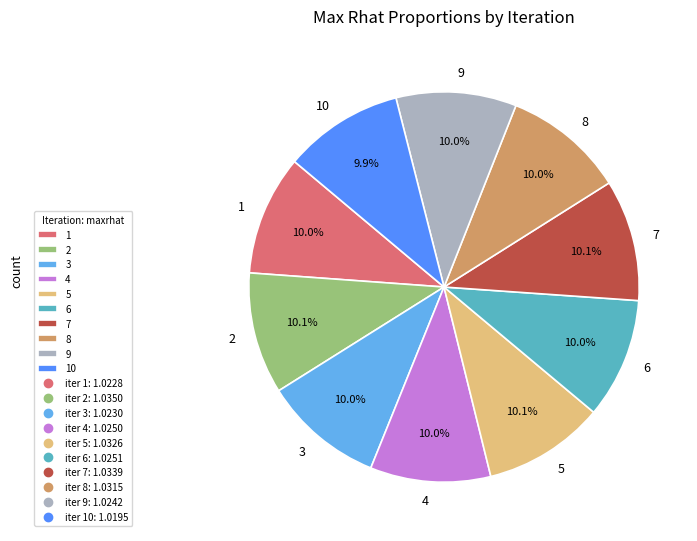

How much of the chart is everything except 1?

90.0%